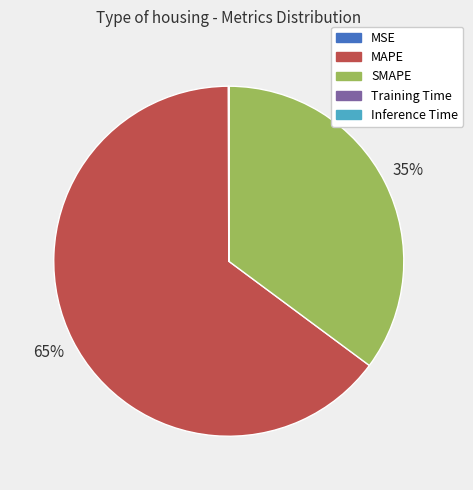

To the nearest percent, what portion does SMAPE represent?

35%